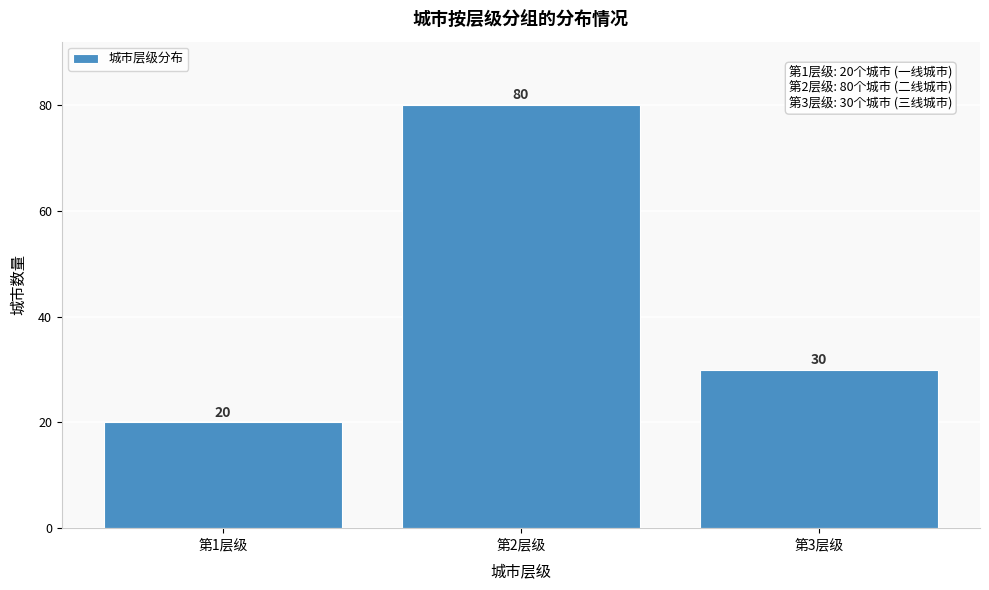

Reading right to left, transcribe all the data shown in this chart.

30	80	20